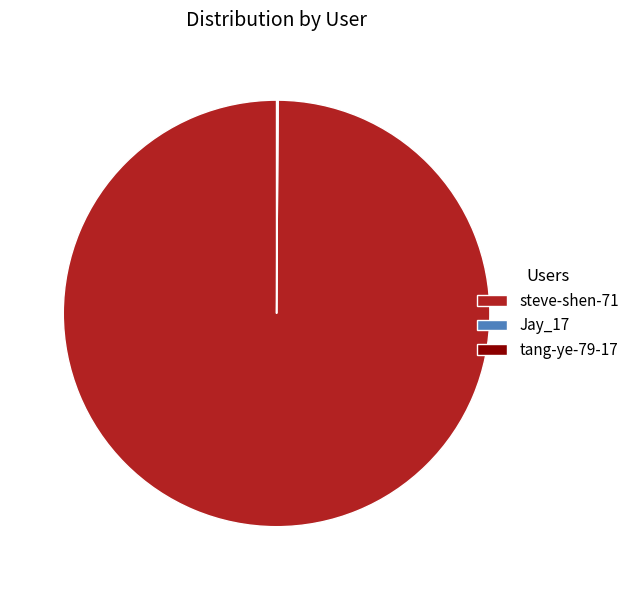

What is the largest slice in the pie chart?

steve-shen-71